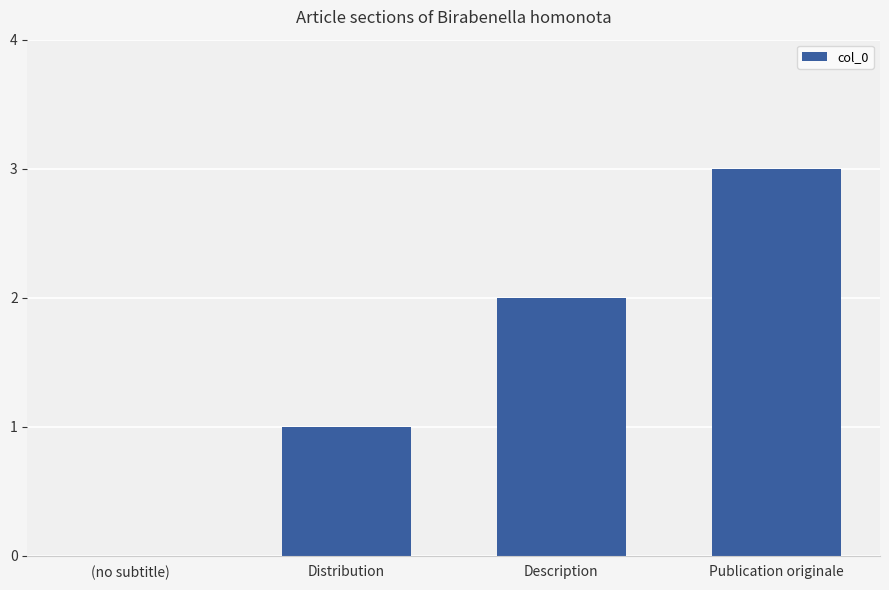

What is the greatest value displayed?

3